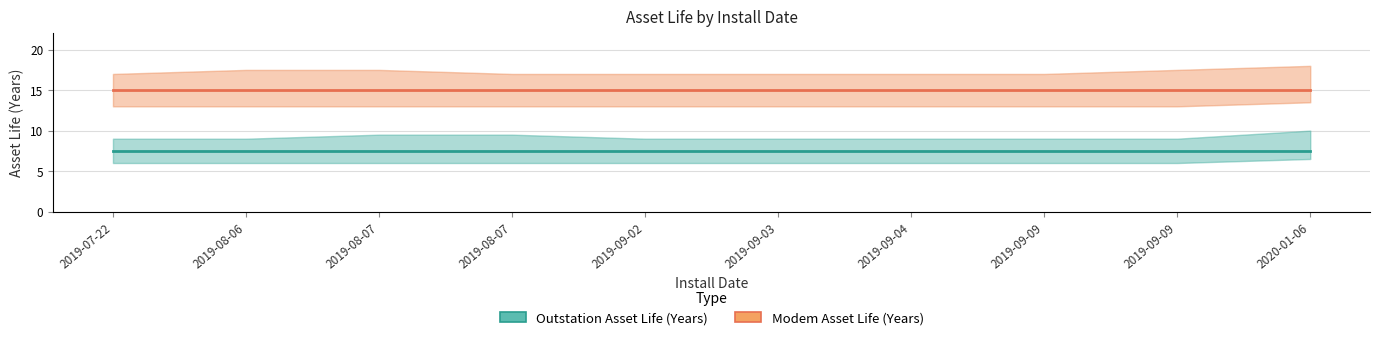

What is the total value across all series at 2020-01-06?

22.5